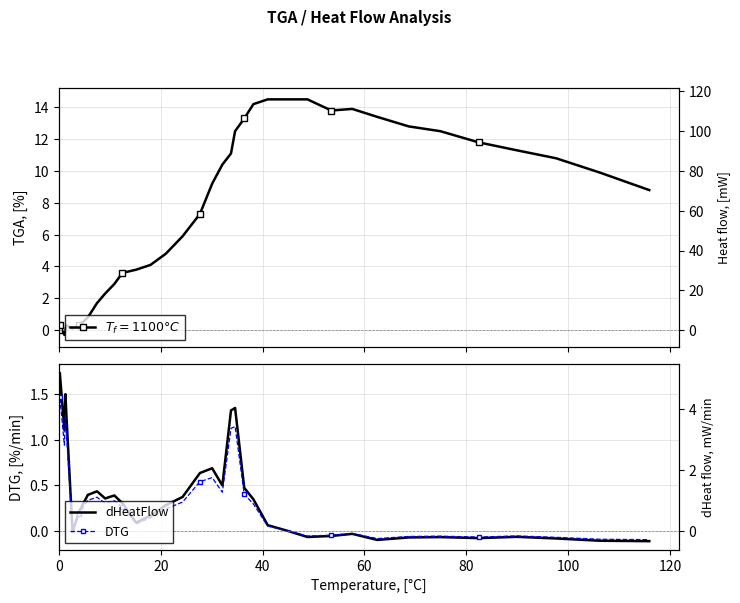

True or false: dHeatFlow has more than 0 points higher than both neighbors.

True